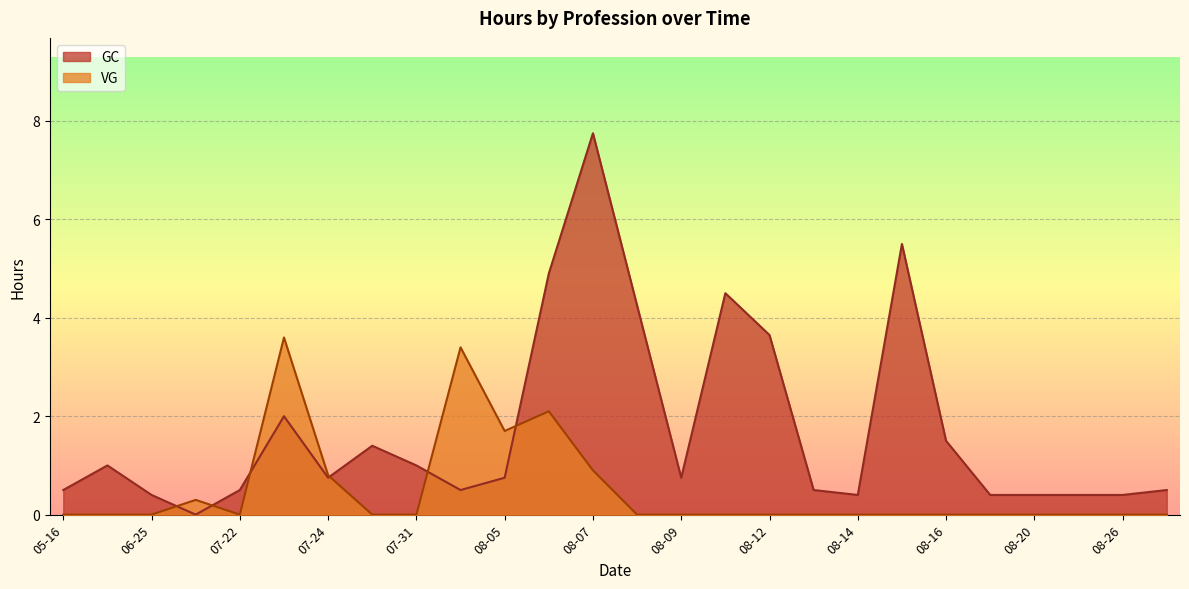

Rank the series by their average value, from lowest to highest.

VG, GC